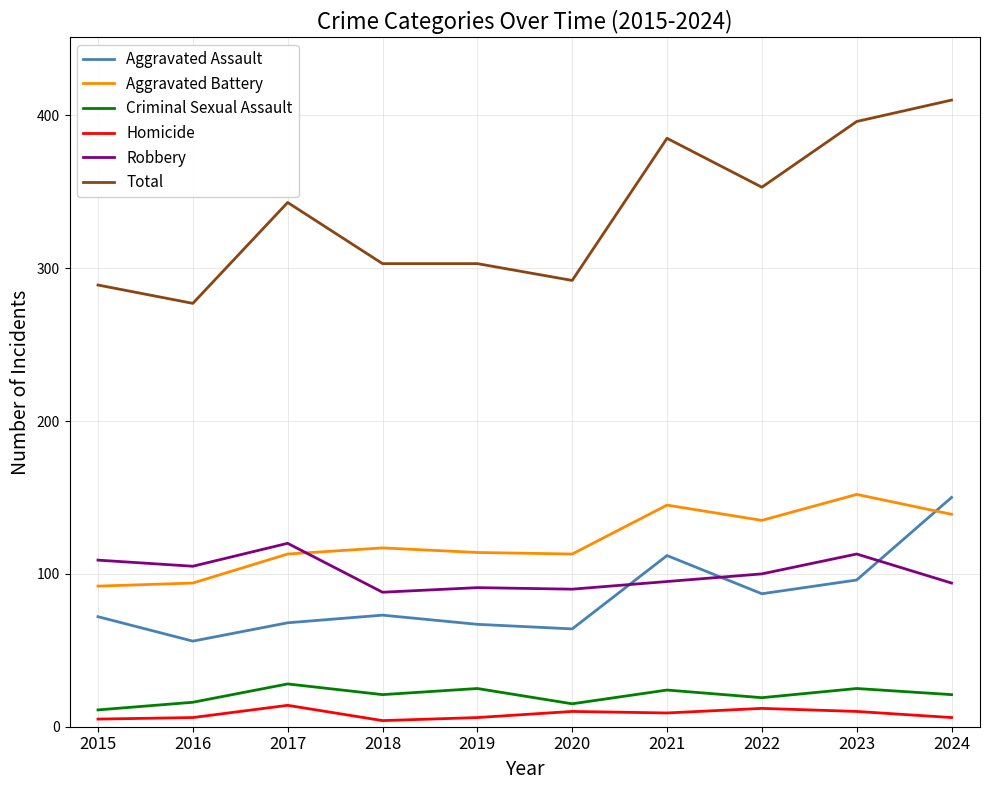

Which series has the widest spread of values?

Total